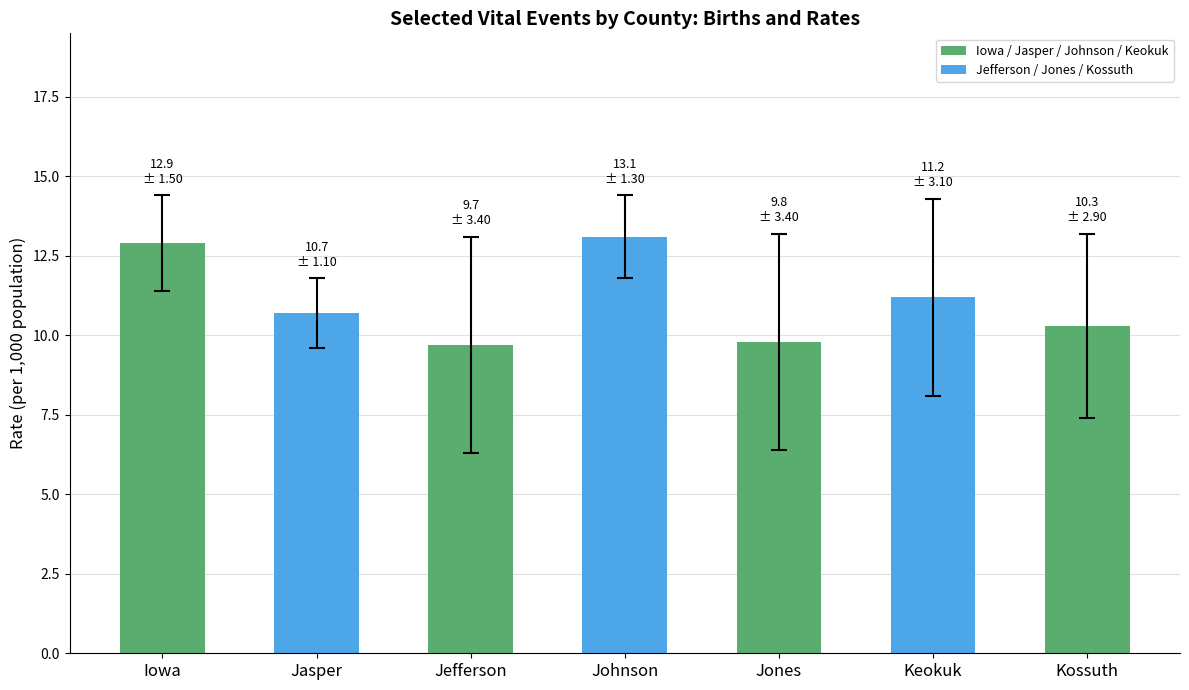

Is it true that the value at Jefferson is 9.7?

True